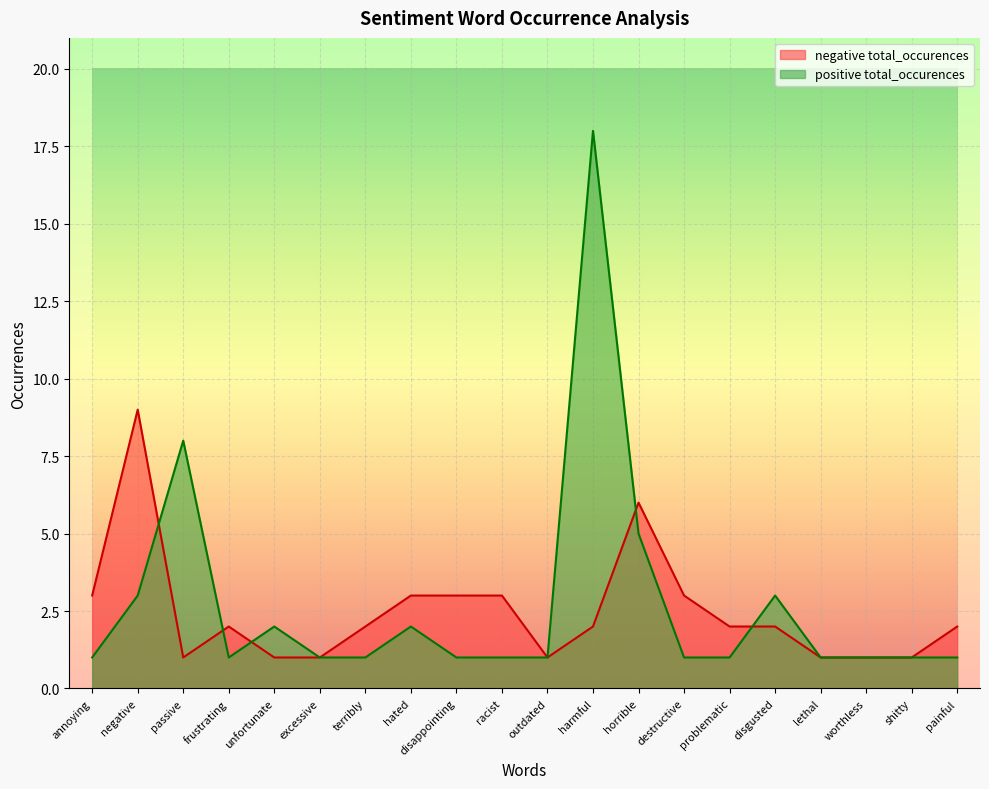

What is the label of the 4th point from the right?

lethal